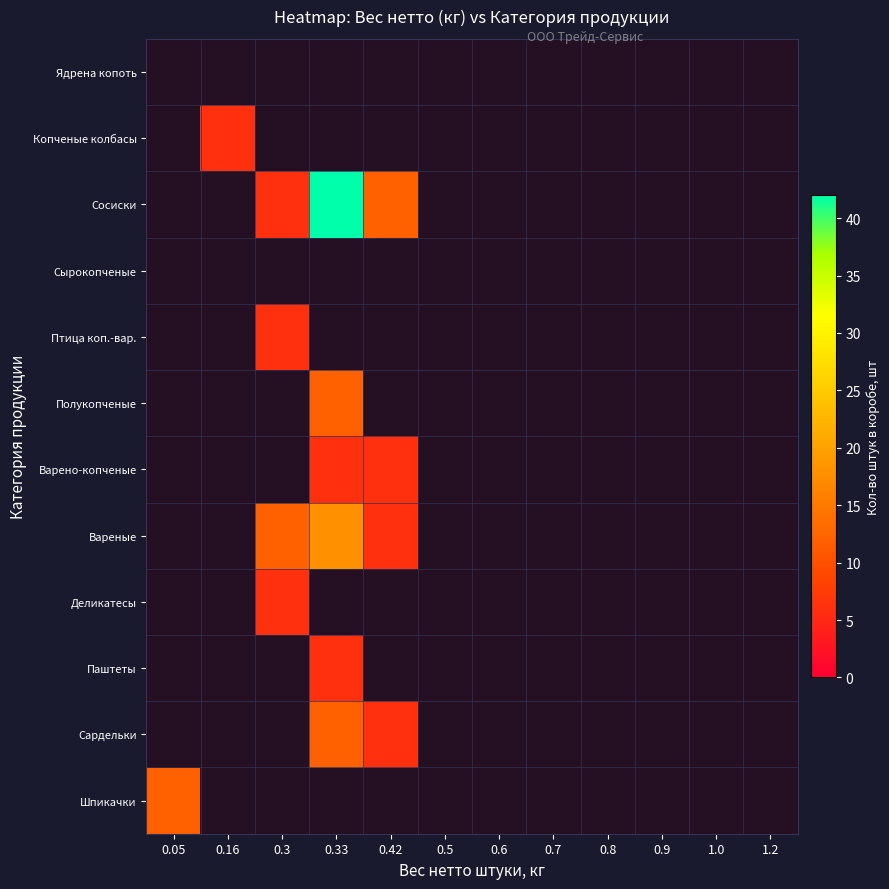

Reading left to right, transcribe all the data shown in this chart.

Ядрена копоть: 0.05=0	0.16=0	0.3=0	0.33=0	0.42=0	0.5=0	0.6=0	0.7=0	0.8=0	0.9=0	1.0=0	1.2=0
Копченые колбасы: 0.05=0	0.16=6	0.3=0	0.33=0	0.42=0	0.5=0	0.6=0	0.7=0	0.8=0	0.9=0	1.0=0	1.2=0
Сосиски: 0.05=0	0.16=0	0.3=6	0.33=42	0.42=12	0.5=0	0.6=0	0.7=0	0.8=0	0.9=0	1.0=0	1.2=0
Сырокопченые: 0.05=0	0.16=0	0.3=0	0.33=0	0.42=0	0.5=0	0.6=0	0.7=0	0.8=0	0.9=0	1.0=0	1.2=0
Птица коп.-вар.: 0.05=0	0.16=0	0.3=6	0.33=0	0.42=0	0.5=0	0.6=0	0.7=0	0.8=0	0.9=0	1.0=0	1.2=0
Полукопченые: 0.05=0	0.16=0	0.3=0	0.33=12	0.42=0	0.5=0	0.6=0	0.7=0	0.8=0	0.9=0	1.0=0	1.2=0
Варено-копченые: 0.05=0	0.16=0	0.3=0	0.33=6	0.42=6	0.5=0	0.6=0	0.7=0	0.8=0	0.9=0	1.0=0	1.2=0
Вареные: 0.05=0	0.16=0	0.3=12	0.33=18	0.42=6	0.5=0	0.6=0	0.7=0	0.8=0	0.9=0	1.0=0	1.2=0
Деликатесы: 0.05=0	0.16=0	0.3=6	0.33=0	0.42=0	0.5=0	0.6=0	0.7=0	0.8=0	0.9=0	1.0=0	1.2=0
Паштеты: 0.05=0	0.16=0	0.3=0	0.33=6	0.42=0	0.5=0	0.6=0	0.7=0	0.8=0	0.9=0	1.0=0	1.2=0
Сардельки: 0.05=0	0.16=0	0.3=0	0.33=12	0.42=6	0.5=0	0.6=0	0.7=0	0.8=0	0.9=0	1.0=0	1.2=0
Шпикачки: 0.05=12	0.16=0	0.3=0	0.33=0	0.42=0	0.5=0	0.6=0	0.7=0	0.8=0	0.9=0	1.0=0	1.2=0